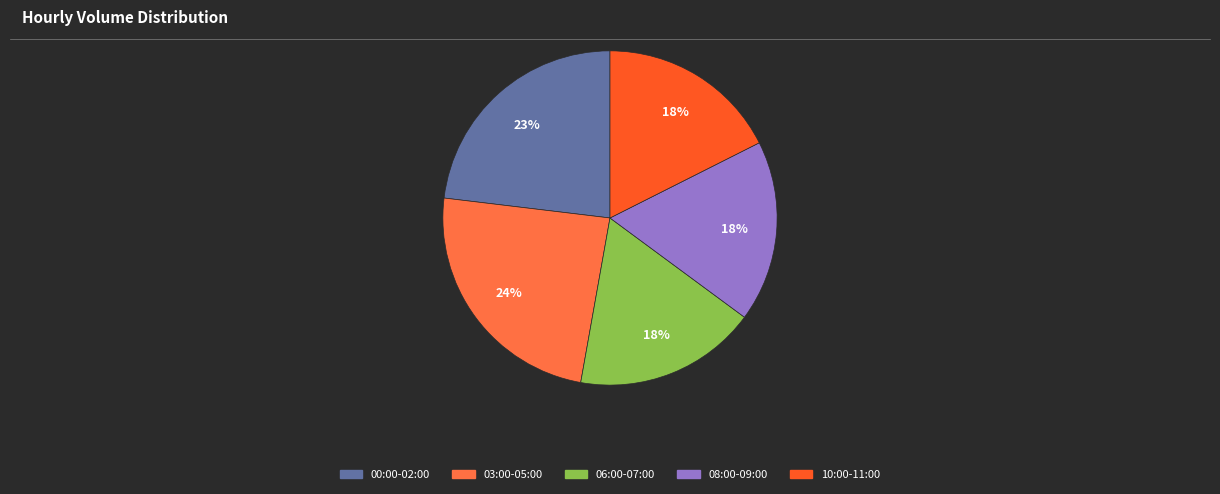

Is there any slice that represents more than half of the pie?

No